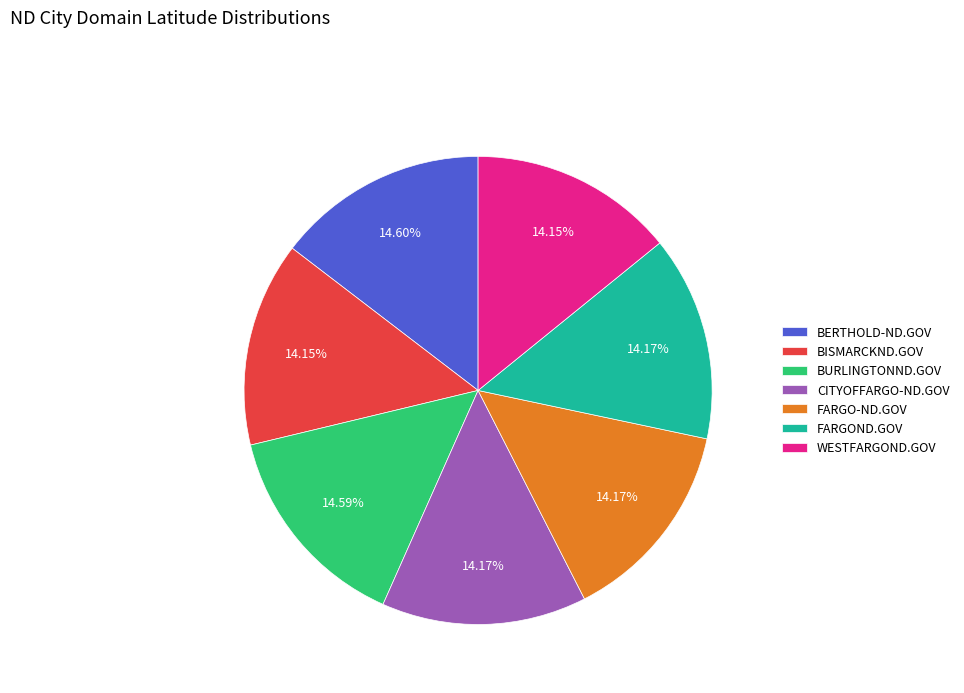

What is the ratio of the value at FARGOND.GOV to the value at BURLINGTONND.GOV?

1.0